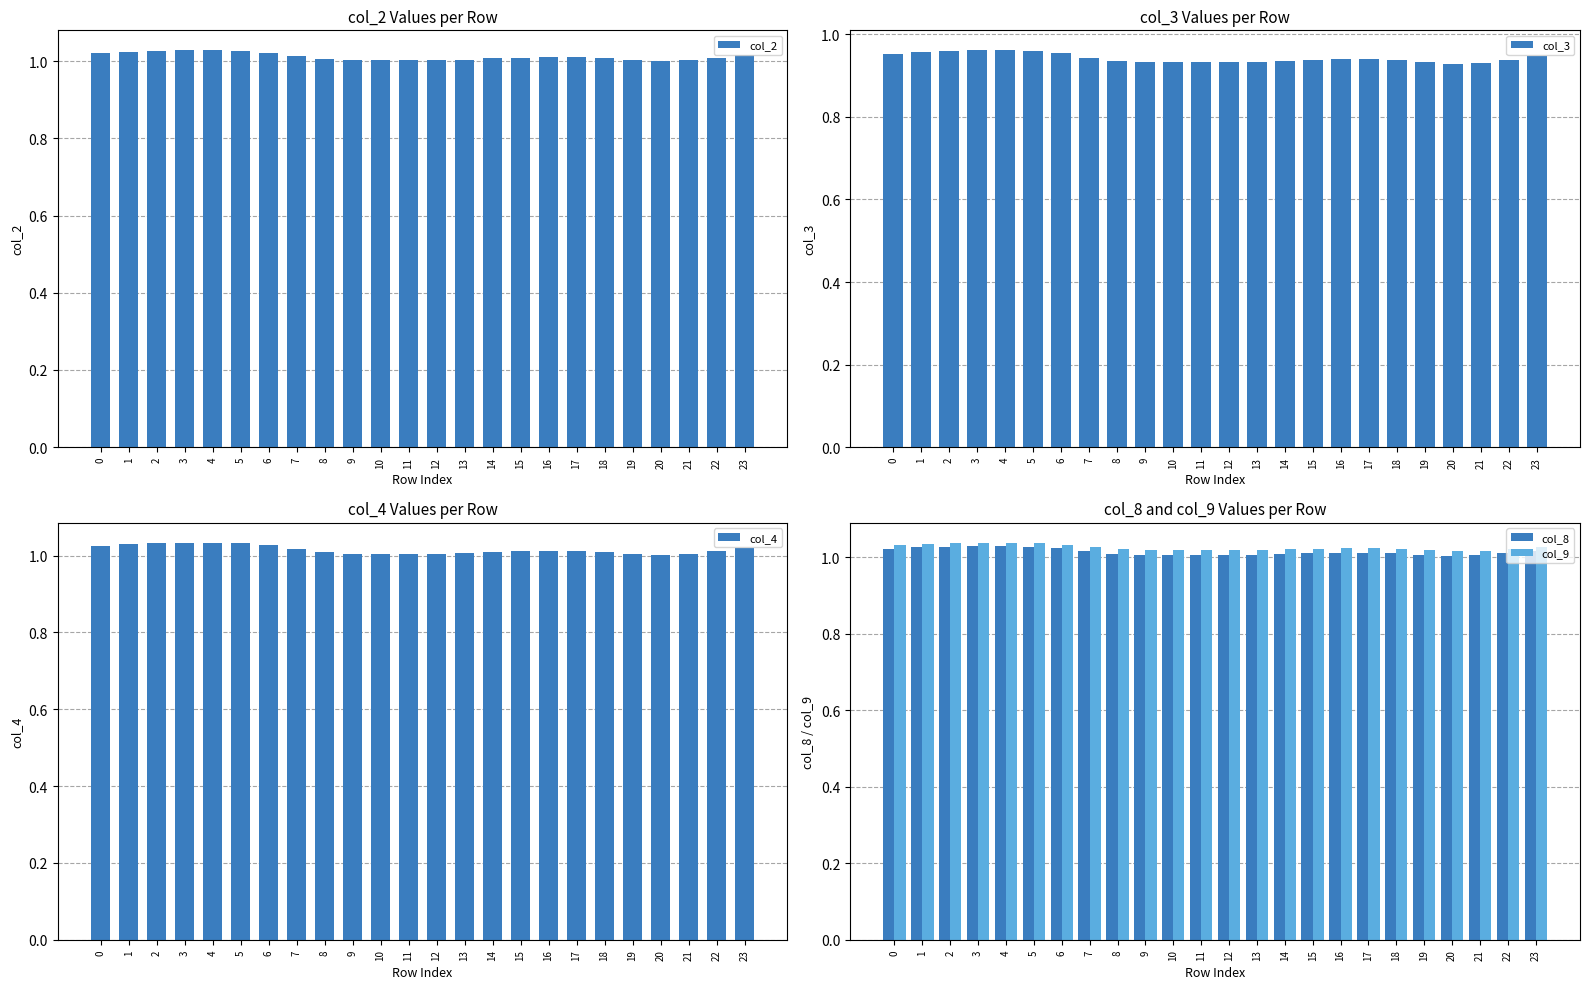

Reading left to right, transcribe all the data shown in this chart.

col_2: 0=1.0	1=1.0	2=1.0	3=1.0	4=1.0	5=1.0	6=1.0	7=1.0	8=1.0	9=1.0	10=1.0	11=1.0	12=1.0	13=1.0	14=1.0	15=1.0	16=1.0	17=1.0	18=1.0	19=1.0	20=1.0	21=1.0	22=1.0	23=1.0
col_3: 0=1.0	1=1.0	2=1.0	3=1.0	4=1.0	5=1.0	6=1.0	7=0.9	8=0.9	9=0.9	10=0.9	11=0.9	12=0.9	13=0.9	14=0.9	15=0.9	16=0.9	17=0.9	18=0.9	19=0.9	20=0.9	21=0.9	22=0.9	23=0.9
col_4: 0=1.0	1=1.0	2=1.0	3=1.0	4=1.0	5=1.0	6=1.0	7=1.0	8=1.0	9=1.0	10=1.0	11=1.0	12=1.0	13=1.0	14=1.0	15=1.0	16=1.0	17=1.0	18=1.0	19=1.0	20=1.0	21=1.0	22=1.0	23=1.0
col_8: 0=1.0	1=1.0	2=1.0	3=1.0	4=1.0	5=1.0	6=1.0	7=1.0	8=1.0	9=1.0	10=1.0	11=1.0	12=1.0	13=1.0	14=1.0	15=1.0	16=1.0	17=1.0	18=1.0	19=1.0	20=1.0	21=1.0	22=1.0	23=1.0
col_9: 0=1.0	1=1.0	2=1.0	3=1.0	4=1.0	5=1.0	6=1.0	7=1.0	8=1.0	9=1.0	10=1.0	11=1.0	12=1.0	13=1.0	14=1.0	15=1.0	16=1.0	17=1.0	18=1.0	19=1.0	20=1.0	21=1.0	22=1.0	23=1.0